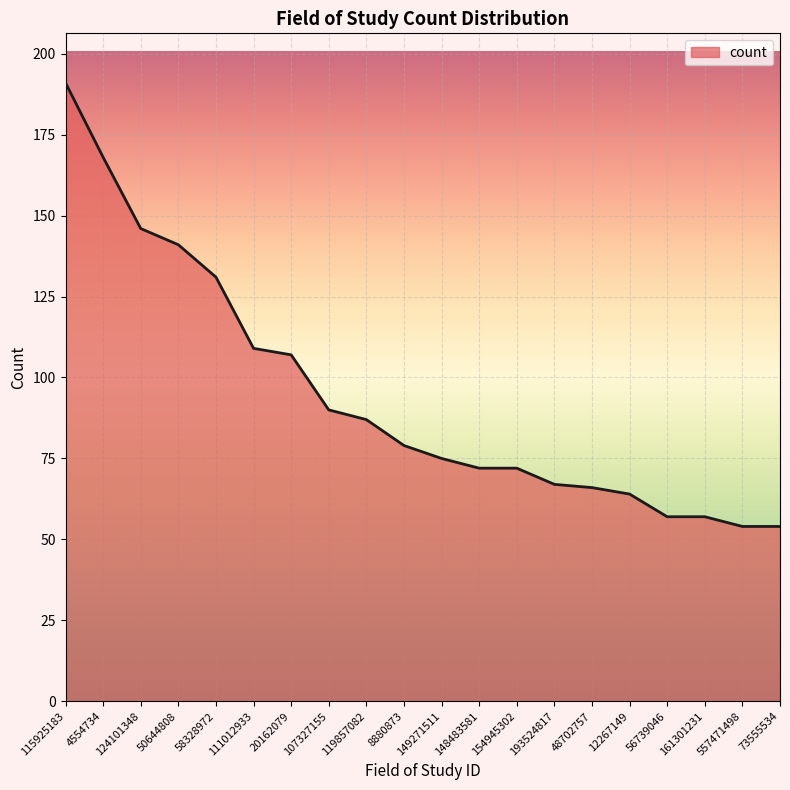

Reading left to right, transcribe all the data shown in this chart.

115925183=191	4554734=168	124101348=146	50644808=141	58328972=131	111012933=109	20162079=107	107327155=90	119857082=87	8880873=79	149271511=75	148483581=72	154945302=72	193524817=67	48702757=66	12267149=64	56739046=57	161301231=57	557471498=54	73555534=54